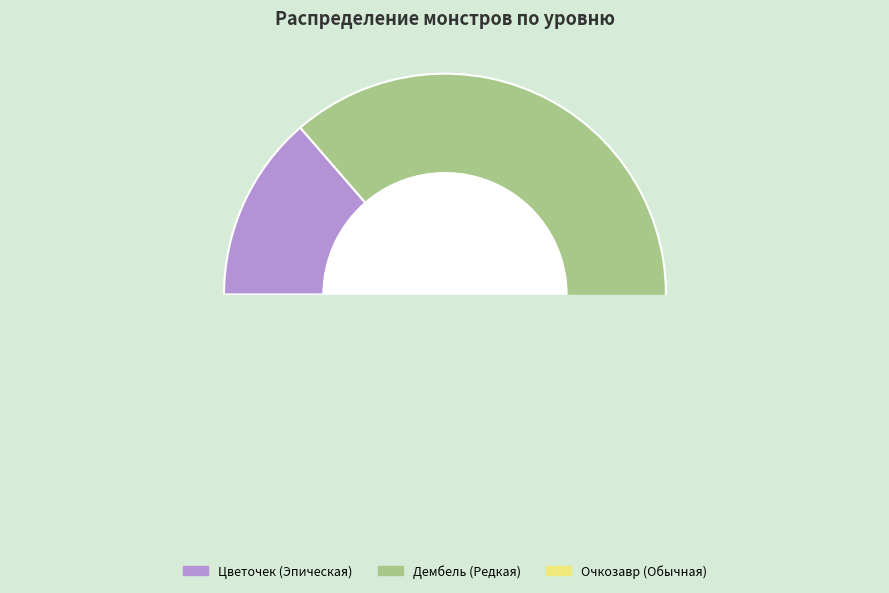

Is the sum of Дембель (Редкая) and Цветочек (Эпическая) greater than half?

Yes